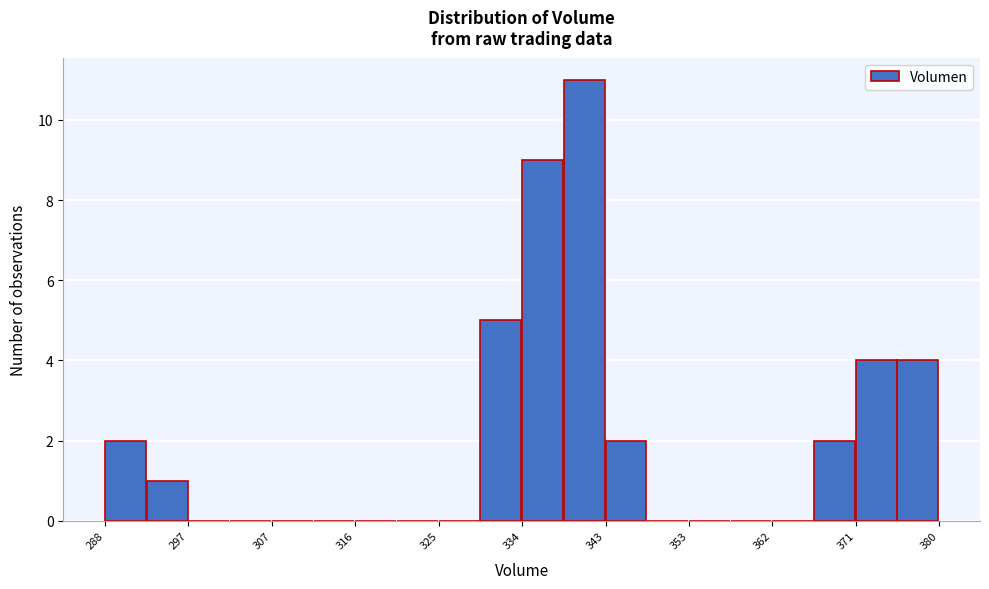

Reading left to right, transcribe this chart: for each bar, give the range it covers on the x-axis and its height. Neither the bar edges nor the heights are printed on the chart, so give them approximately, as read against the axes.

288 to 293: 2
293 to 297: 1
297 to 302: 0
302 to 307: 0
307 to 311: 0
311 to 316: 0
316 to 320: 0
320 to 325: 0
325 to 330: 0
330 to 334: 5
334 to 339: 9
339 to 343: 11
343 to 348: 2
348 to 353: 0
353 to 357: 0
357 to 362: 0
362 to 366: 0
366 to 371: 2
371 to 376: 4
376 to 380: 4